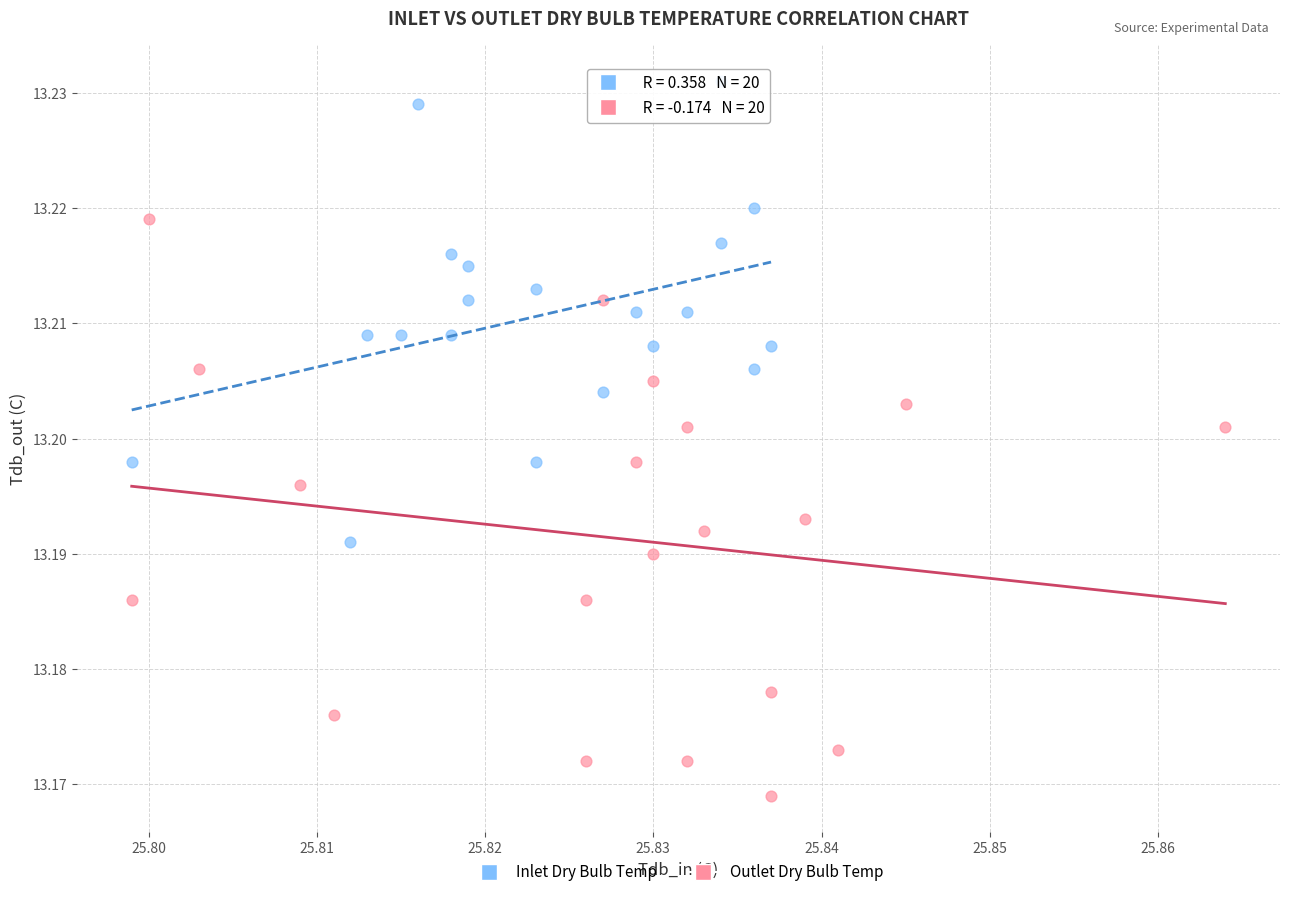

Which series has the largest Y range (max minus min)?

Outlet Dry Bulb Temp